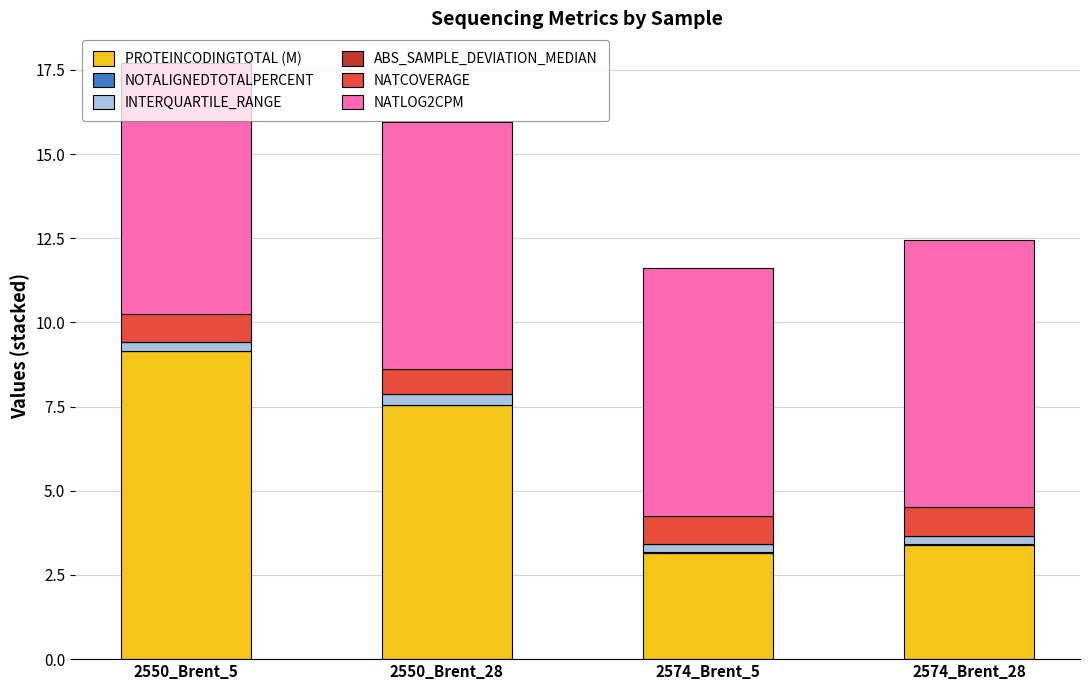

The PROTEINCODINGTOTAL (M) series shows 3.6 at 2550_Brent_28. True or false?

False